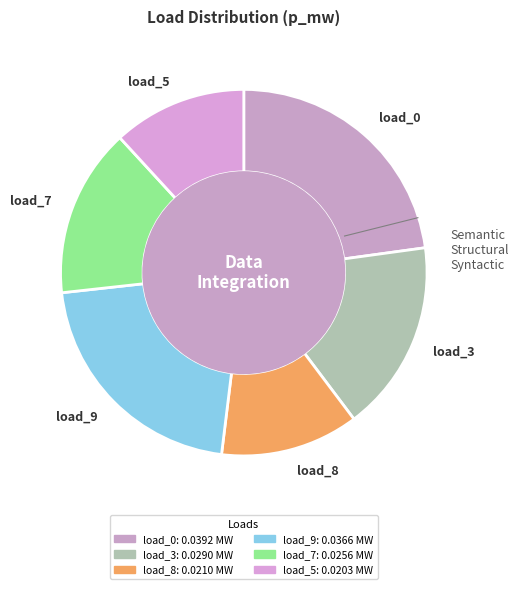

Is there any slice that represents more than half of the pie?

No